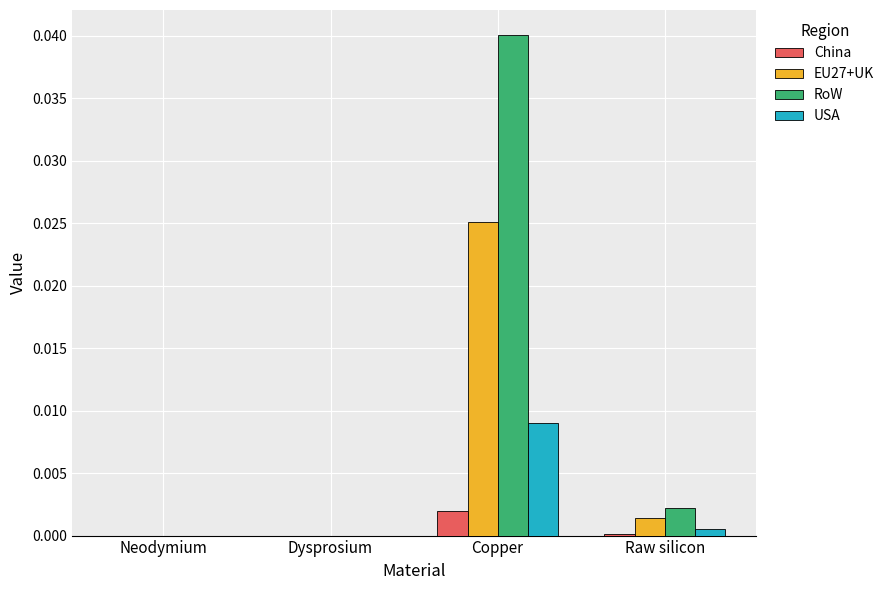

Are the bars grouped side by side (vs. stacked)?

Yes